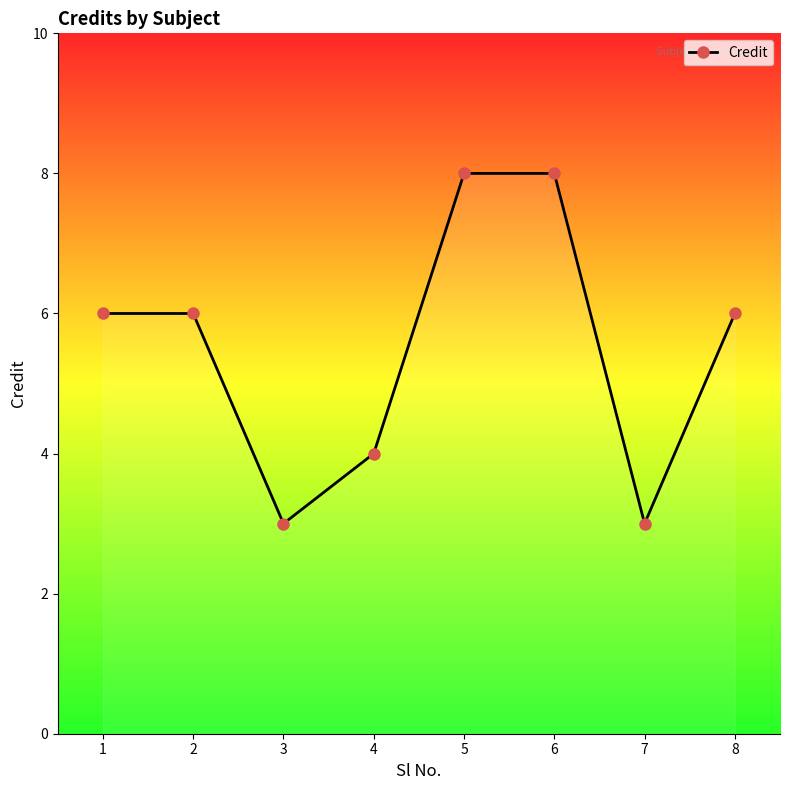

What is the value of the 3rd point from the left?

3